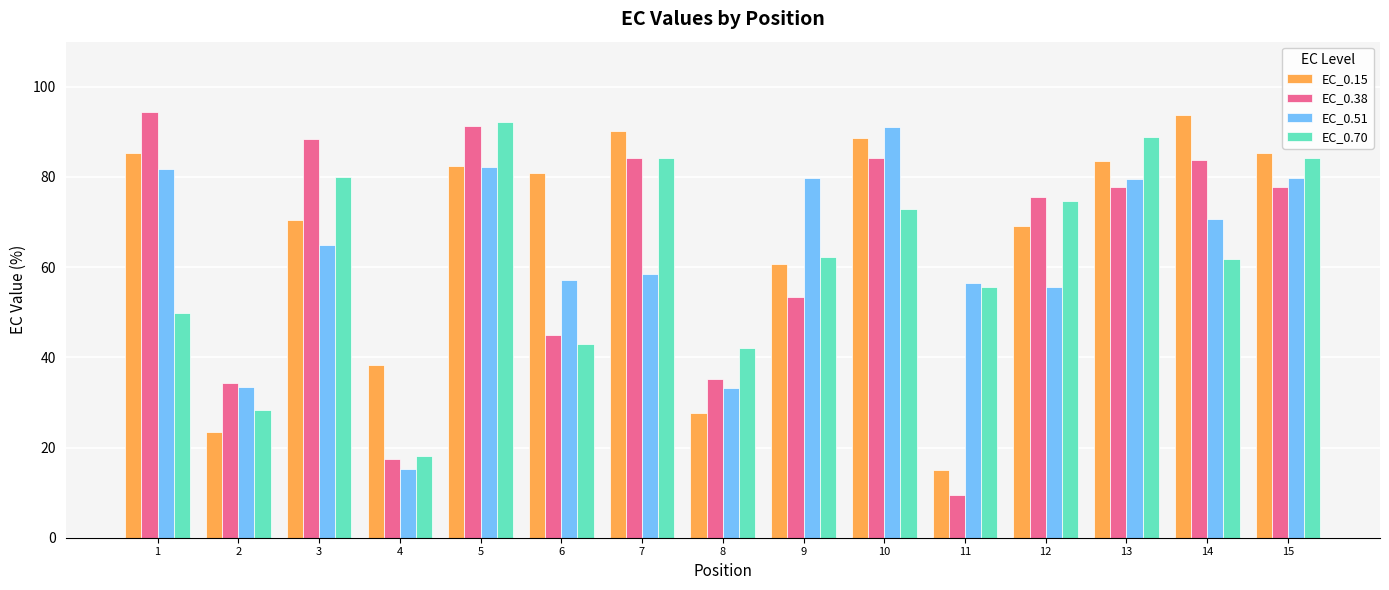

Which series has the largest range (max minus min)?

EC_0.38